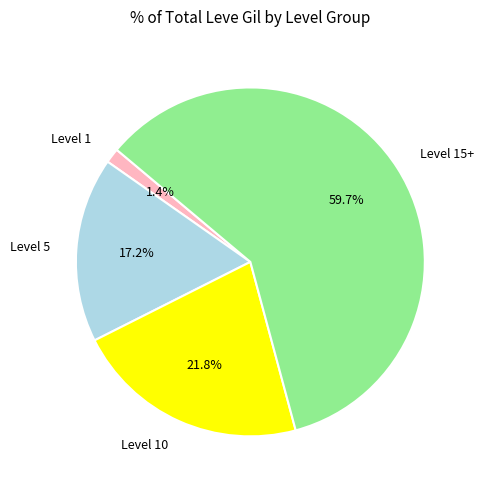

What is the majority slice?

Level 15+